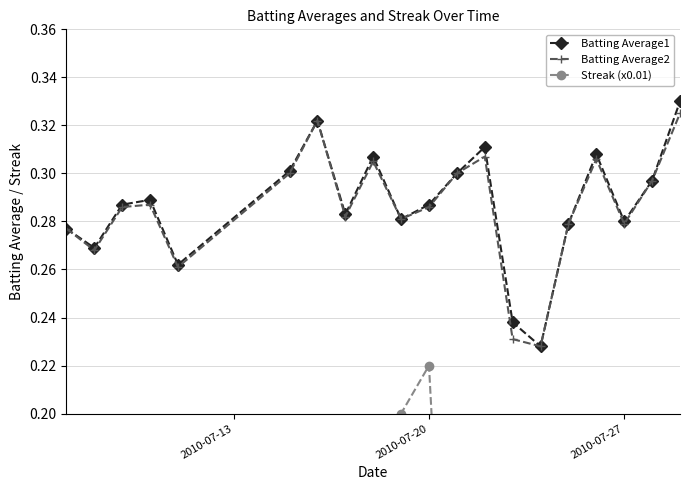

Count the number of data series in this chart.

3